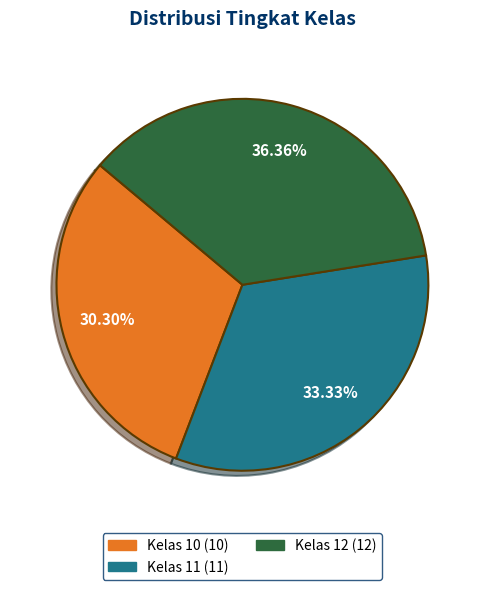

What percentage is NOT represented by Kelas 11?

66.7%